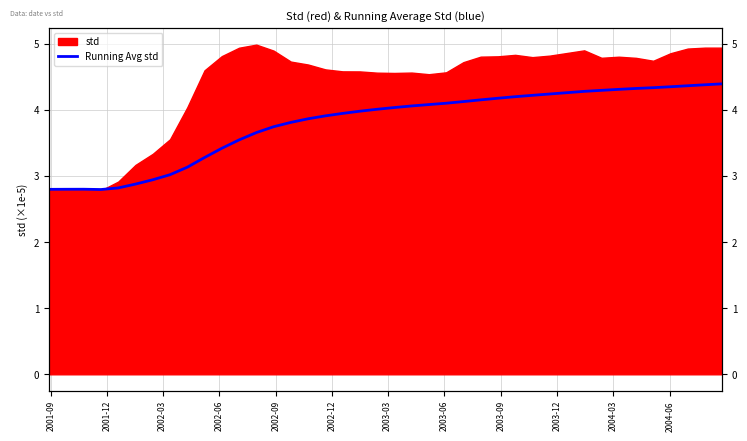

How many data points are less than 4?

19